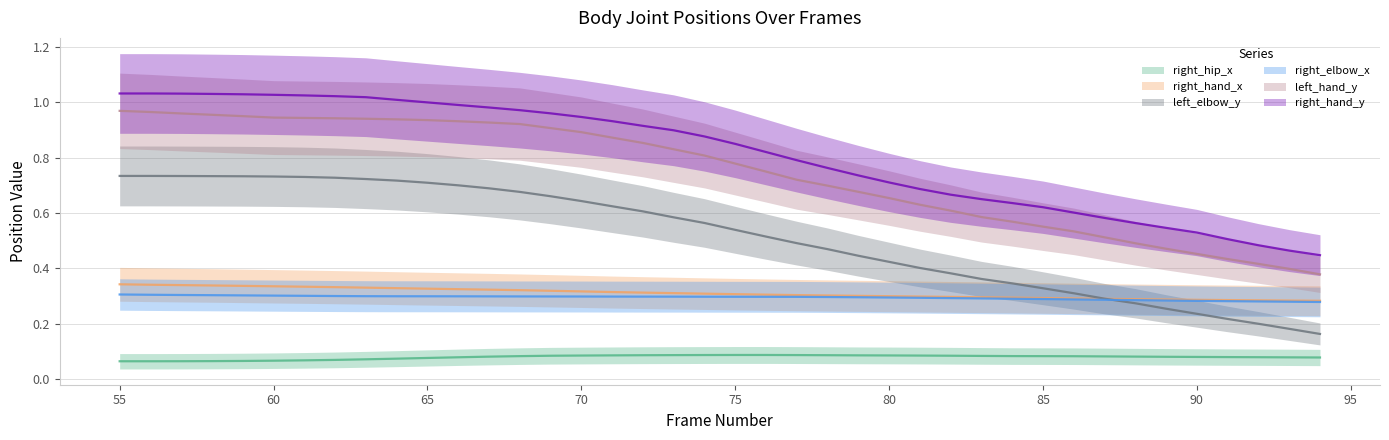

How many times do left_elbow_y and right_elbow_x cross each other?

1